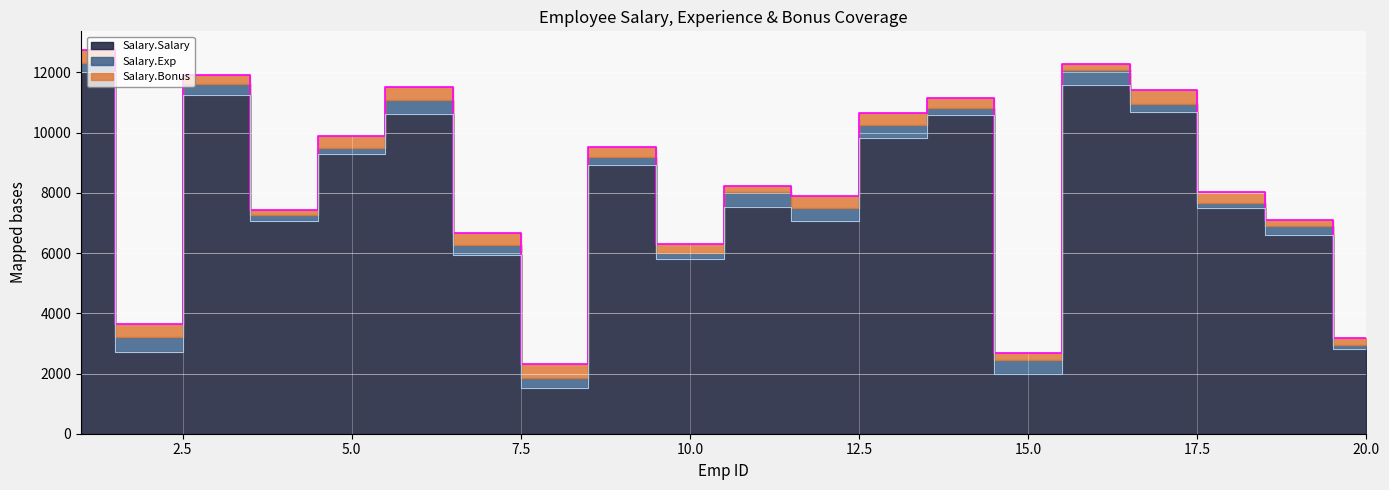

Where is Salary.Salary nearest to the value 6775?

19